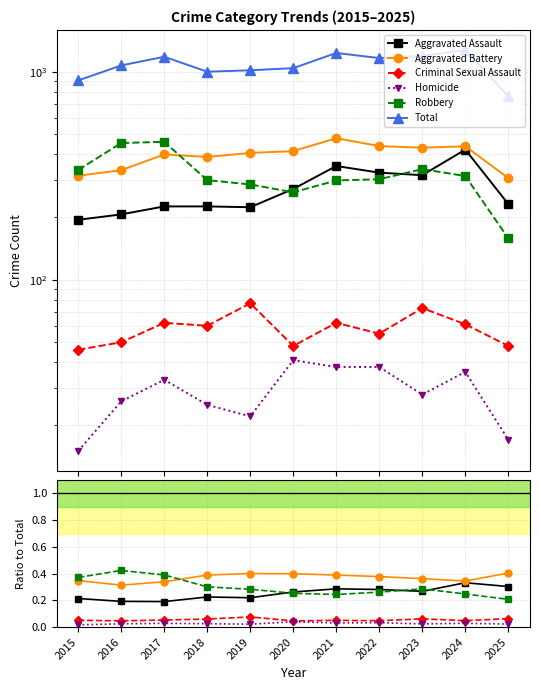

In Criminal Sexual Assault, how many points are higher than both neighbors (excluding endpoints)?

3